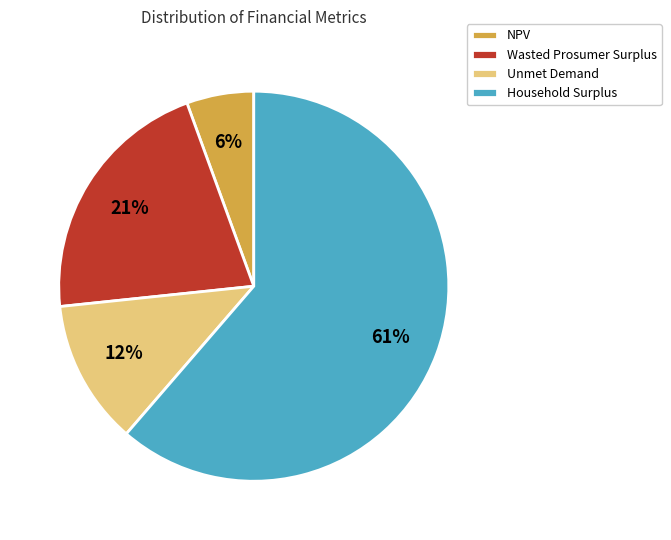

Is the sum of NPV and Household Surplus greater than half?

Yes